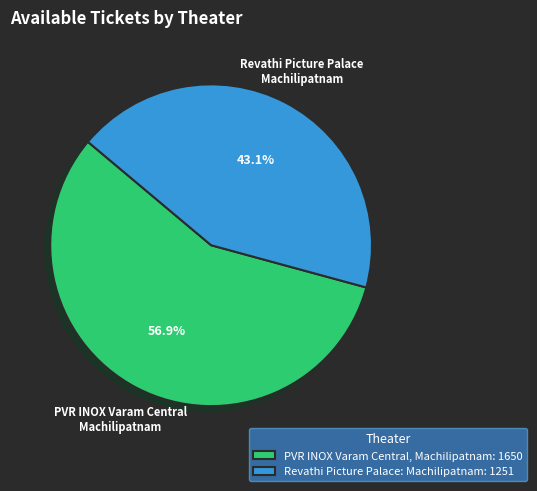

Does Revathi Picture Palace: Machilipatnam represent more than half of the total?

No